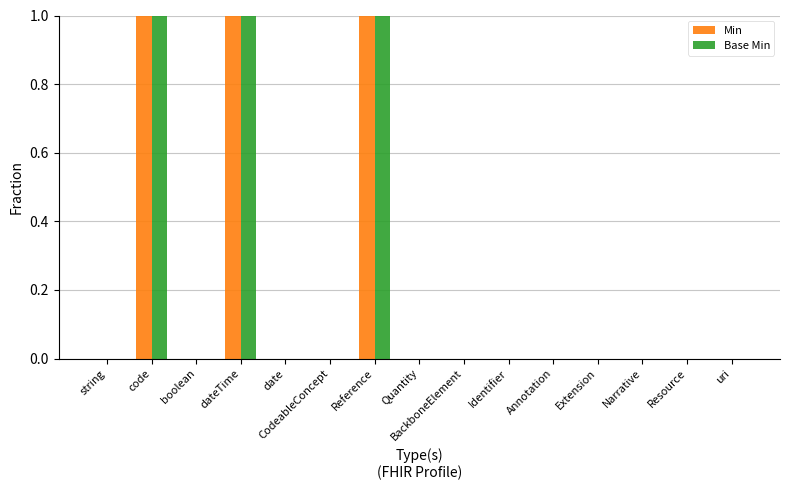

The Min series shows 1 at Resource. True or false?

False